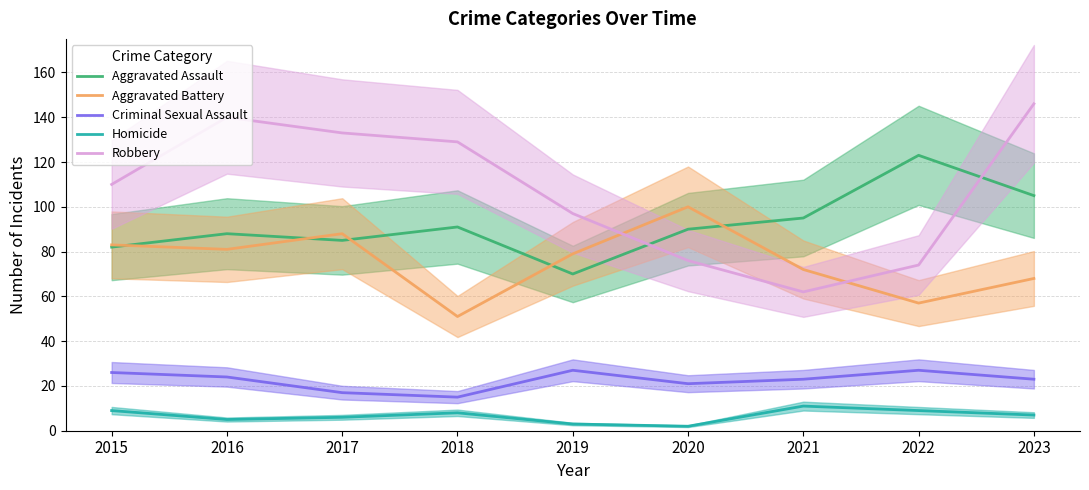

What is the sum of the Aggravated Battery values at 2023 and 2022?

125